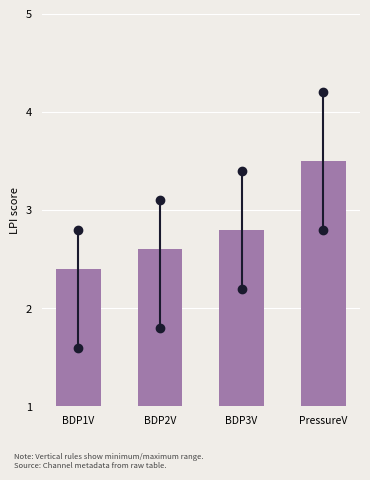

Reading left to right, extract all data points from this chart.

BDP1V=2.4	BDP2V=2.6	BDP3V=2.8	PressureV=3.5